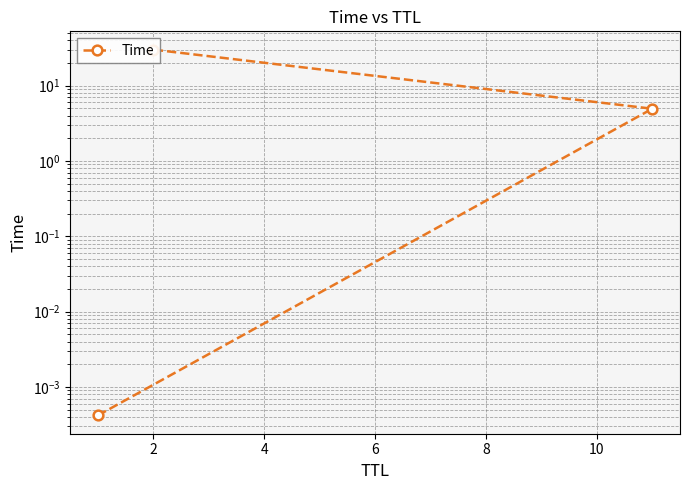

Where does the data first go above 4?

2